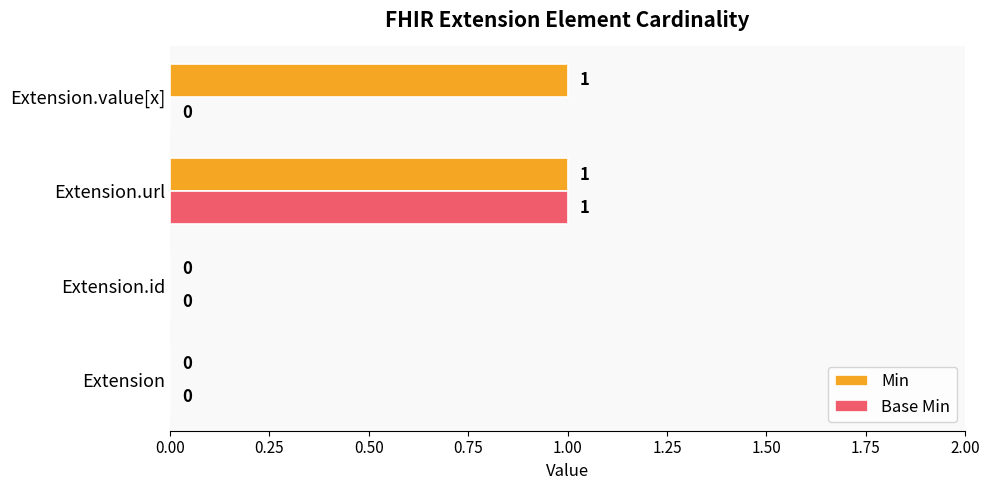

What is the maximum value shown in the chart?

1